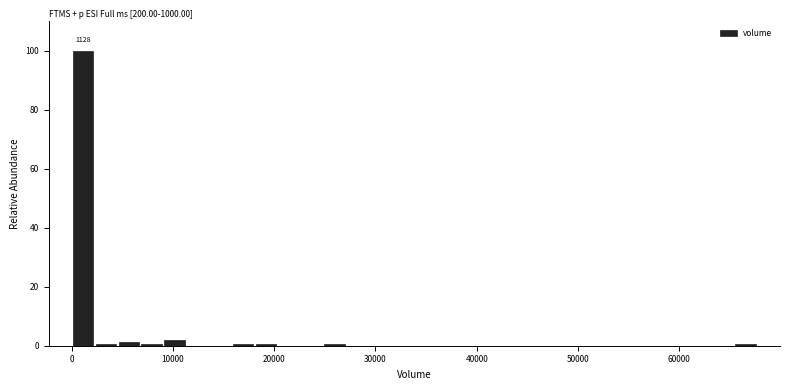

Read against the x-axis, roughly where is the centre of the tallest bar?

1000